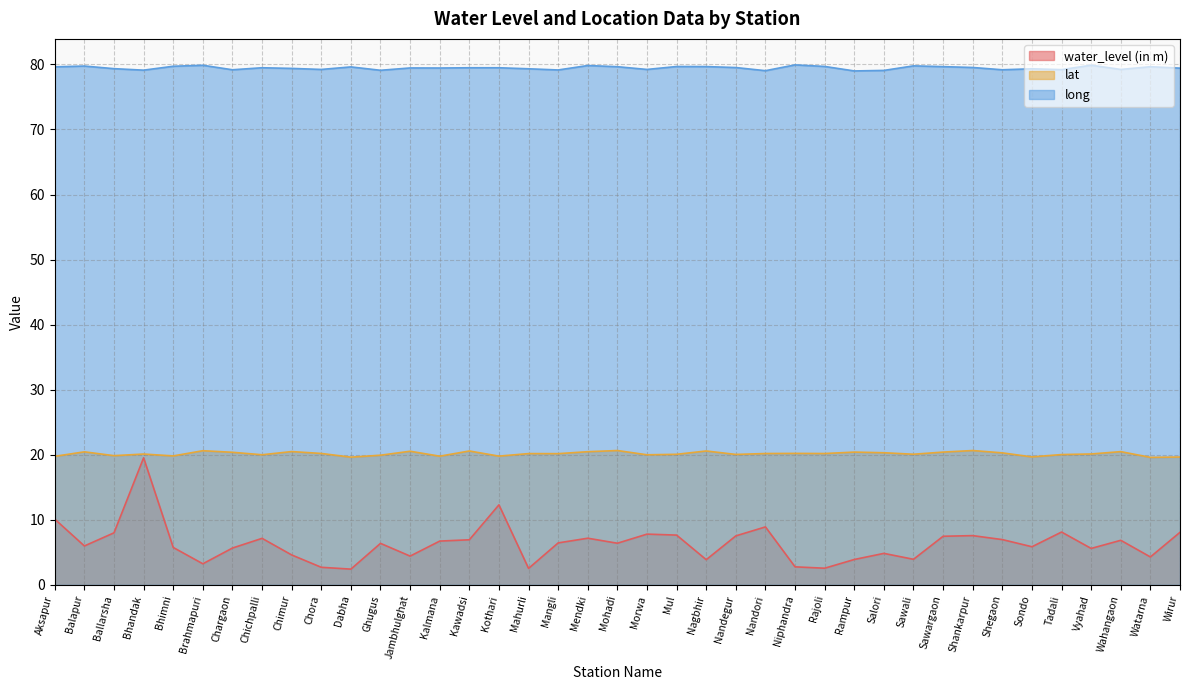

What is the total value across all series at Niphandra?

102.9